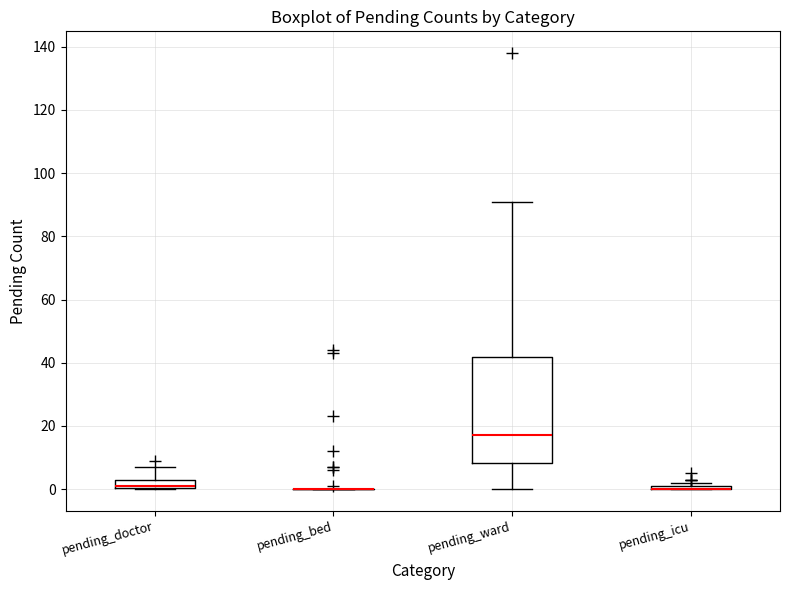

Where is the lower edge of the box for pending_ward on the y-axis? The values are not printed on the chart, so give them approximately, as read against the axis.

8